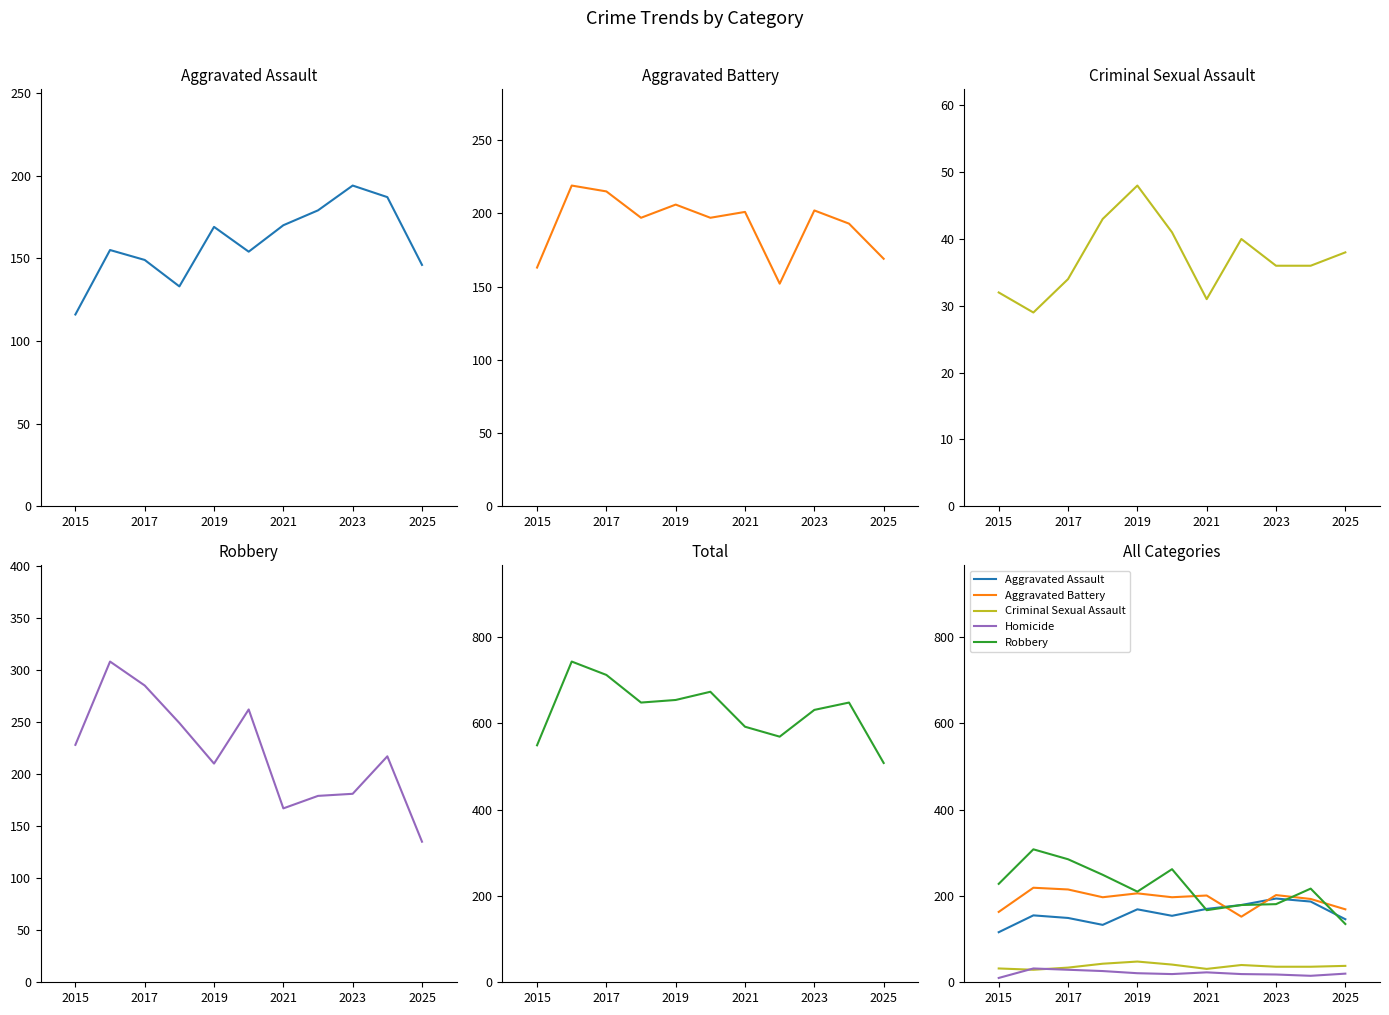

True or false: Homicide and Aggravated Assault intersect in this chart.

False